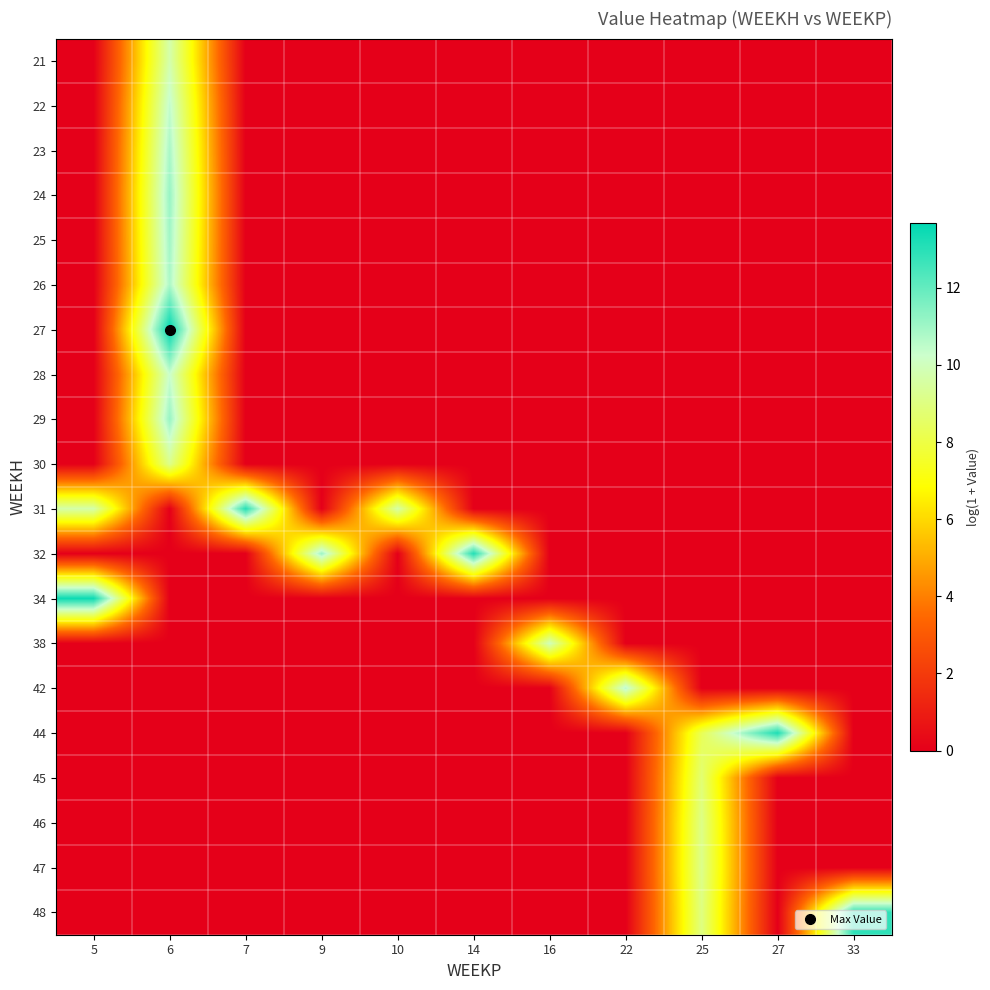

Reading left to right, transcribe all the data shown in this chart.

21: 5=0.0	6=9.7	7=0.0	9=0.0	10=0.0	14=0.0	16=0.0	22=0.0	25=0.0	27=0.0	33=0.0
22: 5=0.0	6=10.4	7=0.0	9=0.0	10=0.0	14=0.0	16=0.0	22=0.0	25=0.0	27=0.0	33=0.0
23: 5=0.0	6=10.8	7=0.0	9=0.0	10=0.0	14=0.0	16=0.0	22=0.0	25=0.0	27=0.0	33=0.0
24: 5=0.0	6=11.1	7=0.0	9=0.0	10=0.0	14=0.0	16=0.0	22=0.0	25=0.0	27=0.0	33=0.0
25: 5=0.0	6=11.0	7=0.0	9=0.0	10=0.0	14=0.0	16=0.0	22=0.0	25=0.0	27=0.0	33=0.0
26: 5=0.0	6=10.8	7=0.0	9=0.0	10=0.0	14=0.0	16=0.0	22=0.0	25=0.0	27=0.0	33=0.0
27: 5=0.0	6=13.7	7=0.0	9=0.0	10=0.0	14=0.0	16=0.0	22=0.0	25=0.0	27=0.0	33=0.0
28: 5=0.0	6=10.3	7=0.0	9=0.0	10=0.0	14=0.0	16=0.0	22=0.0	25=0.0	27=0.0	33=0.0
29: 5=0.0	6=11.1	7=0.0	9=0.0	10=0.0	14=0.0	16=0.0	22=0.0	25=0.0	27=0.0	33=0.0
30: 5=0.0	6=9.2	7=0.0	9=0.0	10=0.0	14=0.0	16=0.0	22=0.0	25=0.0	27=0.0	33=0.0
31: 5=9.7	6=0.0	7=13.0	9=0.0	10=9.7	14=0.0	16=0.0	22=0.0	25=0.0	27=0.0	33=0.0
32: 5=0.0	6=0.0	7=0.0	9=11.1	10=0.0	14=13.1	16=0.0	22=0.0	25=0.0	27=0.0	33=0.0
34: 5=13.5	6=0.0	7=0.0	9=0.0	10=0.0	14=0.0	16=0.0	22=0.0	25=0.0	27=0.0	33=0.0
38: 5=0.0	6=0.0	7=0.0	9=0.0	10=0.0	14=0.0	16=10.0	22=0.0	25=0.0	27=0.0	33=0.0
42: 5=0.0	6=0.0	7=0.0	9=0.0	10=0.0	14=0.0	16=0.0	22=10.6	25=0.0	27=0.0	33=0.0
44: 5=0.0	6=0.0	7=0.0	9=0.0	10=0.0	14=0.0	16=0.0	22=0.0	25=8.3	27=13.2	33=0.0
45: 5=0.0	6=0.0	7=0.0	9=0.0	10=0.0	14=0.0	16=0.0	22=0.0	25=8.8	27=0.0	33=0.0
46: 5=0.0	6=0.0	7=0.0	9=0.0	10=0.0	14=0.0	16=0.0	22=0.0	25=9.1	27=0.0	33=0.0
47: 5=0.0	6=0.0	7=0.0	9=0.0	10=0.0	14=0.0	16=0.0	22=0.0	25=9.2	27=0.0	33=0.0
48: 5=0.0	6=0.0	7=0.0	9=0.0	10=0.0	14=0.0	16=0.0	22=0.0	25=9.0	27=0.0	33=12.9